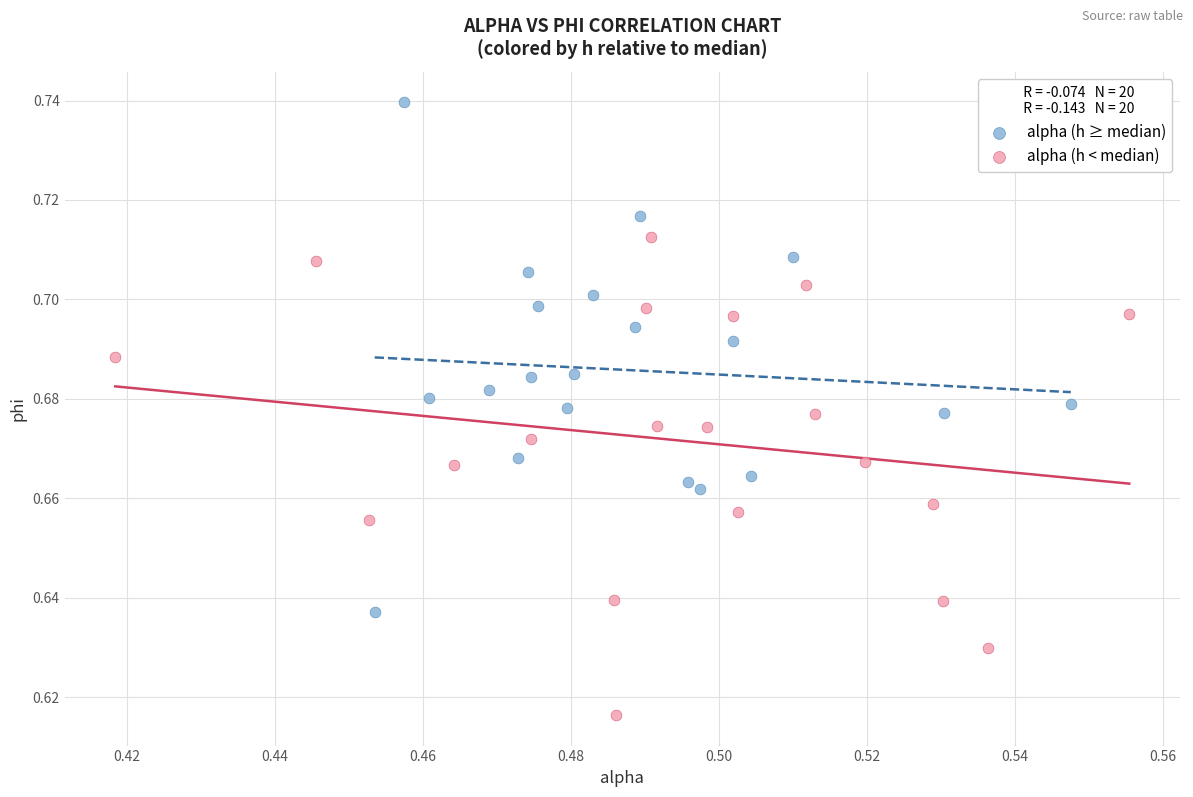

Which series contains the lowest Y value?

alpha (h < median)